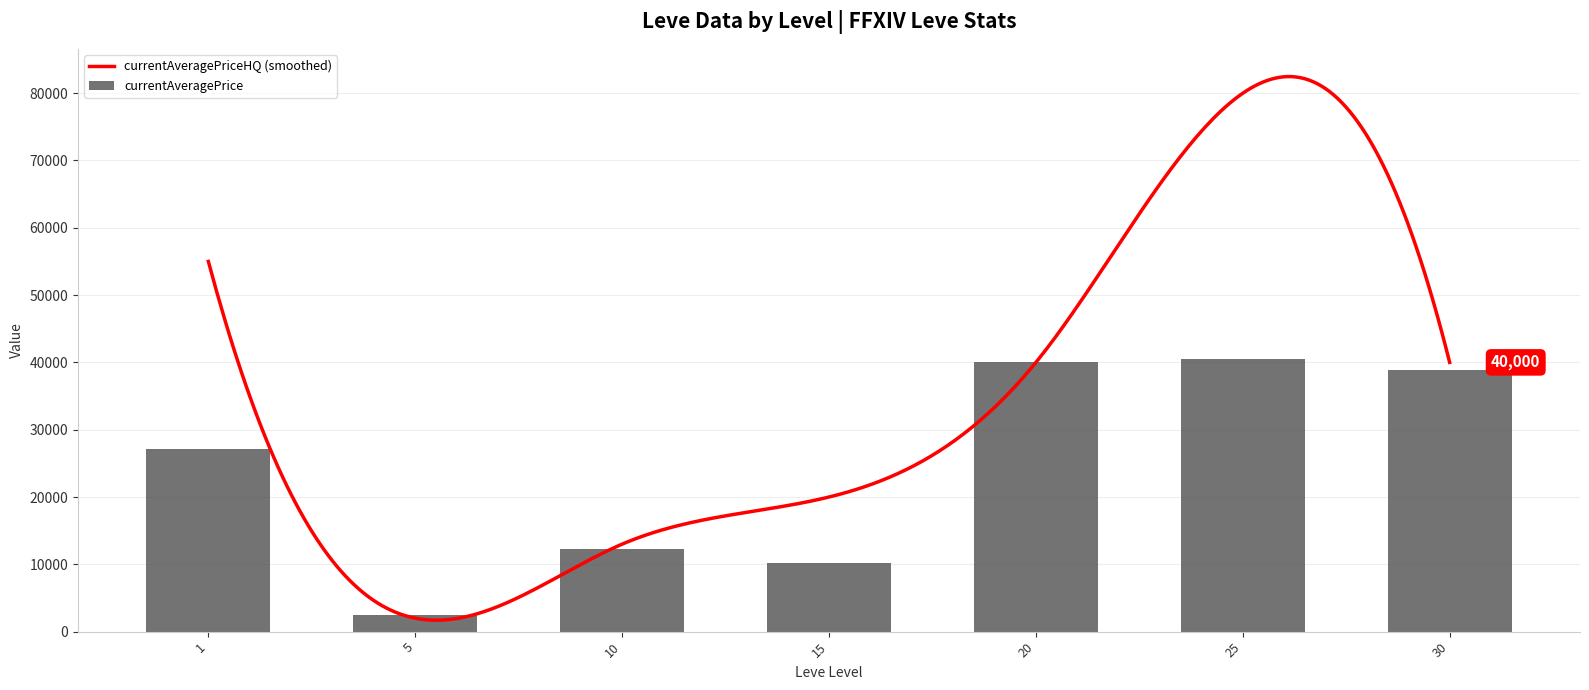

Is the value of currentAveragePriceHQ at 15 greater than the value of currentAveragePrice at 30?

No